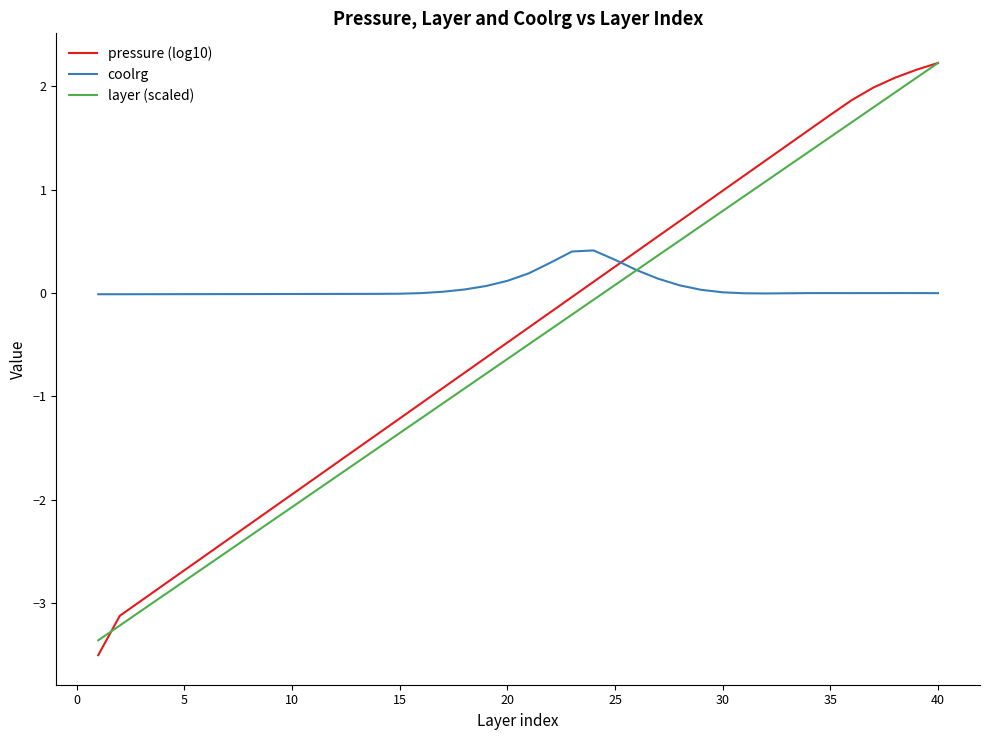

How many intersections are there between coolrg and pressure (log10)?

1